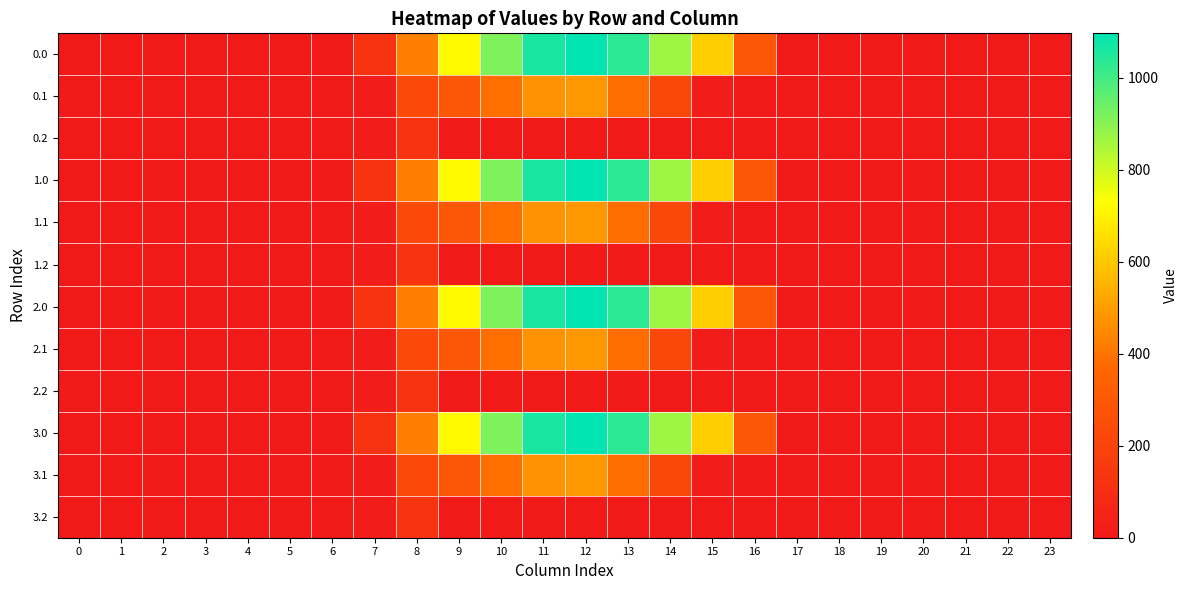

Reading left to right, list all the values displayed in this chart.

row_0: 0=0.0	1=0.0	2=0.0	3=0.0	4=0.0	5=0.0	6=0.0	7=120.6	8=430.3	9=716.9	10=916.2	11=1060.3	12=1096.7	13=1032.9	14=870.6	15=615.9	16=294.5	17=0.0	18=0.0	19=0.0	20=0.0	21=0.0	22=0.0	23=0.0
row_1: 0=0.0	1=0.0	2=0.0	3=0.0	4=0.0	5=0.0	6=0.0	7=17.7	8=227.5	9=295.9	10=388.1	11=471.7	12=485.4	13=382.7	14=219.2	15=17.3	16=0.0	17=0.0	18=0.0	19=0.0	20=0.0	21=0.0	22=0.0	23=0.0
row_2: 0=0.0	1=0.0	2=0.0	3=0.0	4=0.0	5=0.0	6=0.0	7=22.3	8=134.2	9=0.0	10=0.0	11=0.0	12=0.0	13=0.0	14=0.0	15=0.0	16=0.0	17=0.0	18=0.0	19=0.0	20=0.0	21=0.0	22=0.0	23=0.0
row_3: 0=0.0	1=0.0	2=0.0	3=0.0	4=0.0	5=0.0	6=0.0	7=120.6	8=430.3	9=716.9	10=916.2	11=1060.3	12=1096.7	13=1032.9	14=870.6	15=615.9	16=294.5	17=0.0	18=0.0	19=0.0	20=0.0	21=0.0	22=0.0	23=0.0
row_4: 0=0.0	1=0.0	2=0.0	3=0.0	4=0.0	5=0.0	6=0.0	7=17.7	8=227.5	9=295.9	10=388.1	11=471.7	12=485.4	13=382.7	14=219.2	15=17.3	16=0.0	17=0.0	18=0.0	19=0.0	20=0.0	21=0.0	22=0.0	23=0.0
row_5: 0=0.0	1=0.0	2=0.0	3=0.0	4=0.0	5=0.0	6=0.0	7=22.3	8=134.2	9=0.0	10=0.0	11=0.0	12=0.0	13=0.0	14=0.0	15=0.0	16=0.0	17=0.0	18=0.0	19=0.0	20=0.0	21=0.0	22=0.0	23=0.0
row_6: 0=0.0	1=0.0	2=0.0	3=0.0	4=0.0	5=0.0	6=0.0	7=120.6	8=430.3	9=716.9	10=916.2	11=1060.3	12=1096.7	13=1032.9	14=870.6	15=615.9	16=294.5	17=0.0	18=0.0	19=0.0	20=0.0	21=0.0	22=0.0	23=0.0
row_7: 0=0.0	1=0.0	2=0.0	3=0.0	4=0.0	5=0.0	6=0.0	7=17.7	8=227.5	9=295.9	10=388.1	11=471.7	12=485.4	13=382.7	14=219.2	15=17.3	16=0.0	17=0.0	18=0.0	19=0.0	20=0.0	21=0.0	22=0.0	23=0.0
row_8: 0=0.0	1=0.0	2=0.0	3=0.0	4=0.0	5=0.0	6=0.0	7=22.3	8=134.2	9=0.0	10=0.0	11=0.0	12=0.0	13=0.0	14=0.0	15=0.0	16=0.0	17=0.0	18=0.0	19=0.0	20=0.0	21=0.0	22=0.0	23=0.0
row_9: 0=0.0	1=0.0	2=0.0	3=0.0	4=0.0	5=0.0	6=0.0	7=120.6	8=430.3	9=716.9	10=916.2	11=1060.3	12=1096.7	13=1032.9	14=870.6	15=615.9	16=294.5	17=0.0	18=0.0	19=0.0	20=0.0	21=0.0	22=0.0	23=0.0
row_10: 0=0.0	1=0.0	2=0.0	3=0.0	4=0.0	5=0.0	6=0.0	7=17.7	8=227.5	9=295.9	10=388.1	11=471.7	12=485.4	13=382.7	14=219.2	15=17.3	16=0.0	17=0.0	18=0.0	19=0.0	20=0.0	21=0.0	22=0.0	23=0.0
row_11: 0=0.0	1=0.0	2=0.0	3=0.0	4=0.0	5=0.0	6=0.0	7=22.3	8=134.2	9=0.0	10=0.0	11=0.0	12=0.0	13=0.0	14=0.0	15=0.0	16=0.0	17=0.0	18=0.0	19=0.0	20=0.0	21=0.0	22=0.0	23=0.0